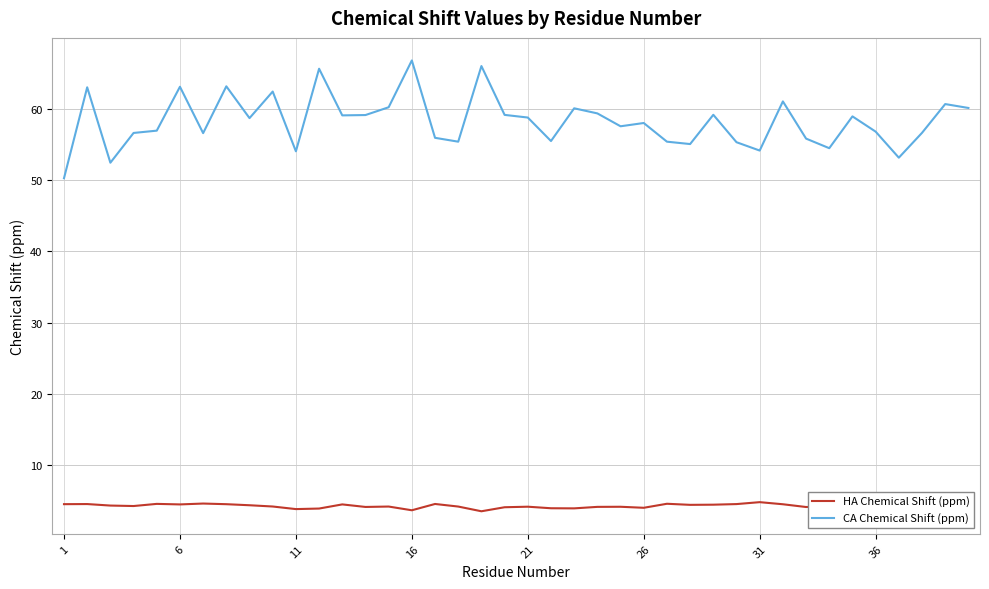

Reading right to left, transcribe all the data shown in this chart.

HA Chemical Shift (ppm): 4.5	5.4	4.4	4.8	4.4	4.0	4.2	4.1	4.5	4.8	4.5	4.4	4.4	4.5	4.0	4.1	4.1	3.9	3.9	4.1	4.0	3.5	4.1	4.5	3.6	4.1	4.1	4.4	3.9	3.8	4.1	4.3	4.5	4.6	4.4	4.5	4.2	4.3	4.5	4.5
CA Chemical Shift (ppm): 60.1	60.7	56.7	53.2	56.8	59.0	54.5	55.8	61.1	54.2	55.3	59.2	55.1	55.4	58.0	57.6	59.4	60.1	55.5	58.8	59.2	66.0	55.4	56.0	66.8	60.2	59.2	59.1	65.7	54.1	62.5	58.7	63.2	56.6	63.1	57.0	56.6	52.5	63.0	50.3